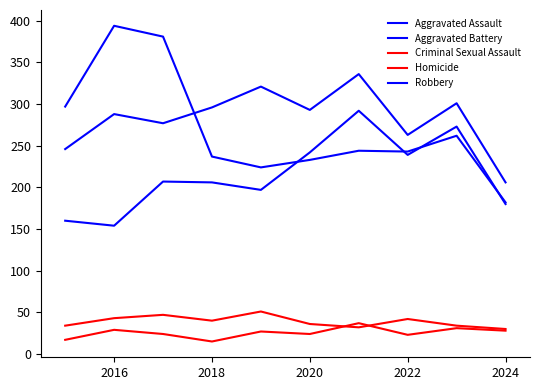

Does the chart have visible grid lines?

No